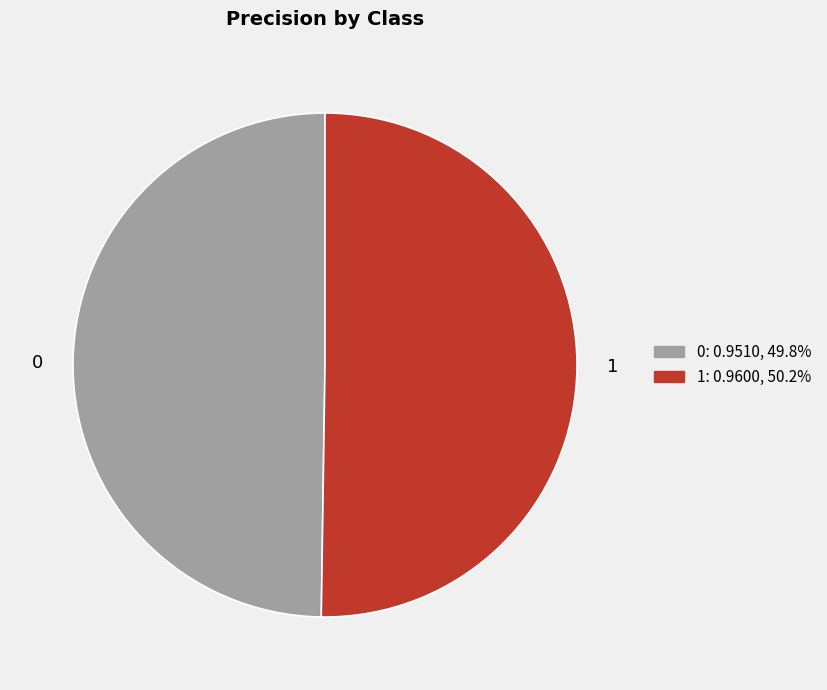

Combined, do 0 and 1 account for over 50%?

Yes